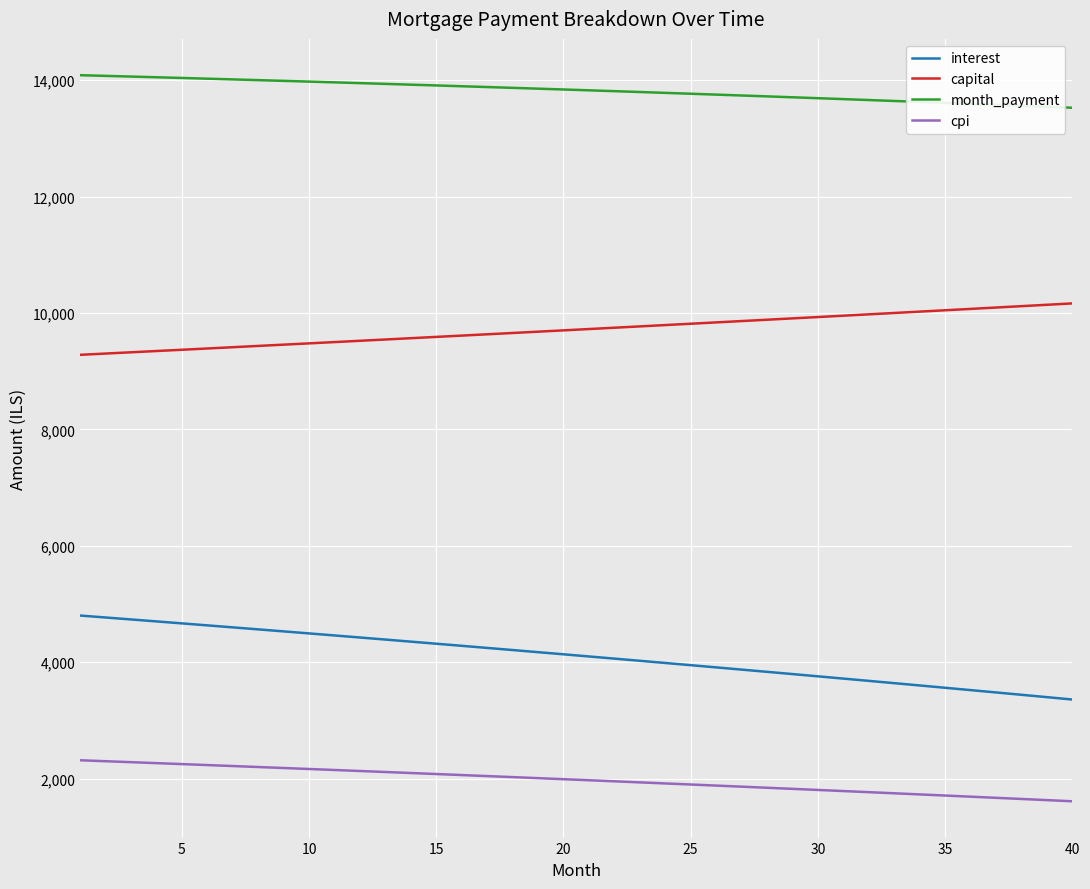

Which series has the largest total across all categories?

month_payment